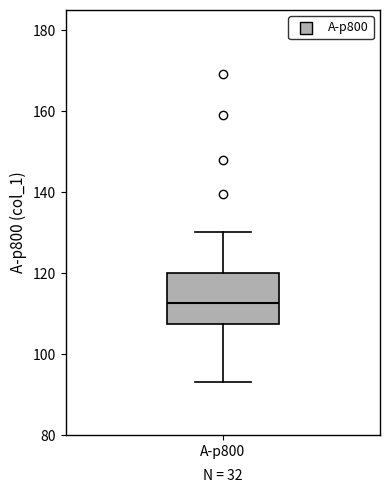

Where is the lower edge of the box for A-p800 on the y-axis? The values are not printed on the chart, so give them approximately, as read against the axis.

108